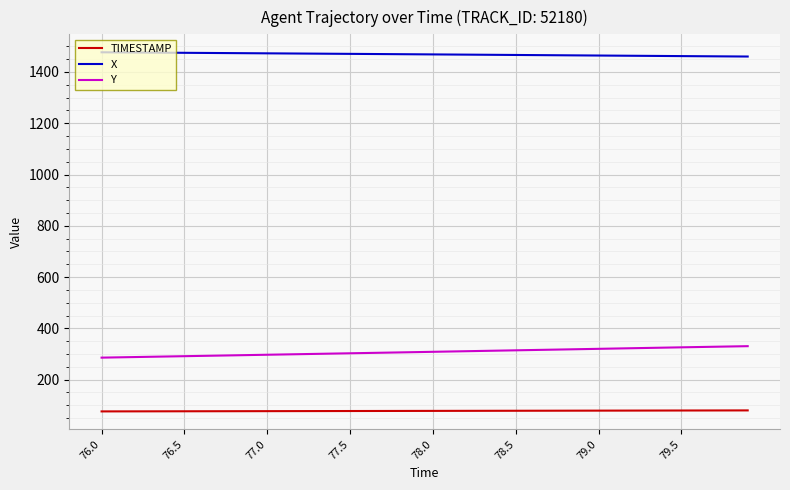

What is the average value of the TIMESTAMP series?

78.0